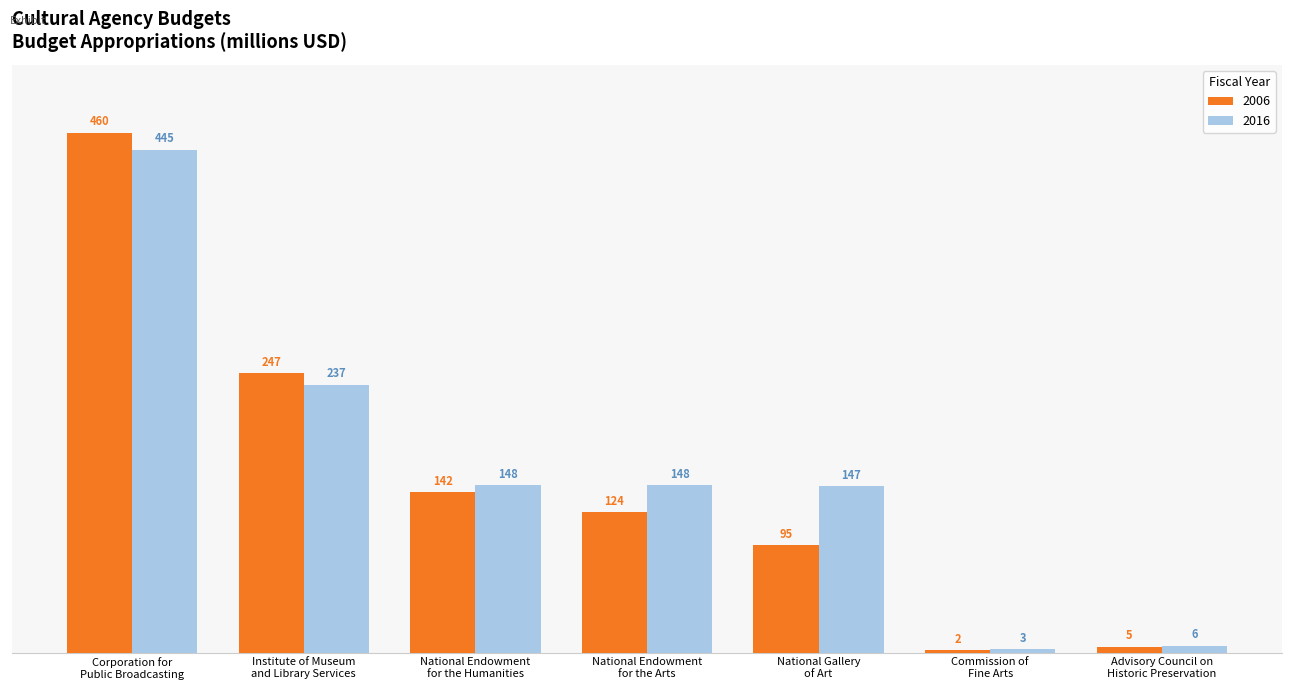

Which series has the widest spread of values?

2006